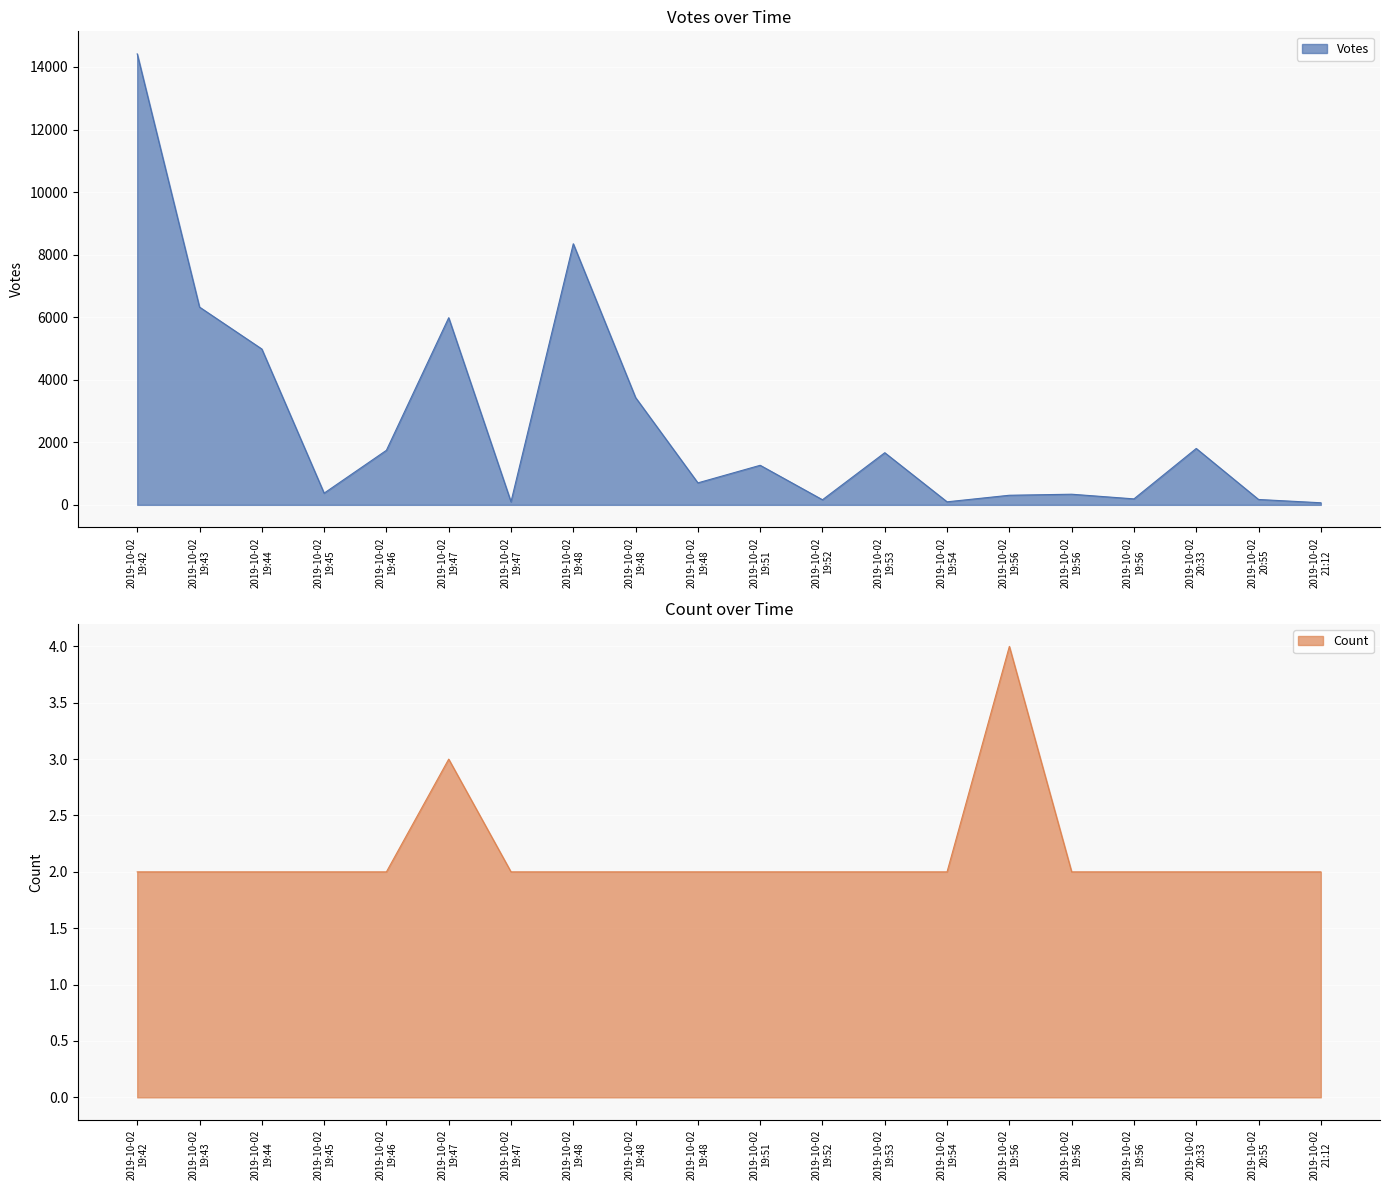

Read the Votes value at 2019-10-02 19:44, to the nearest 50.

5000